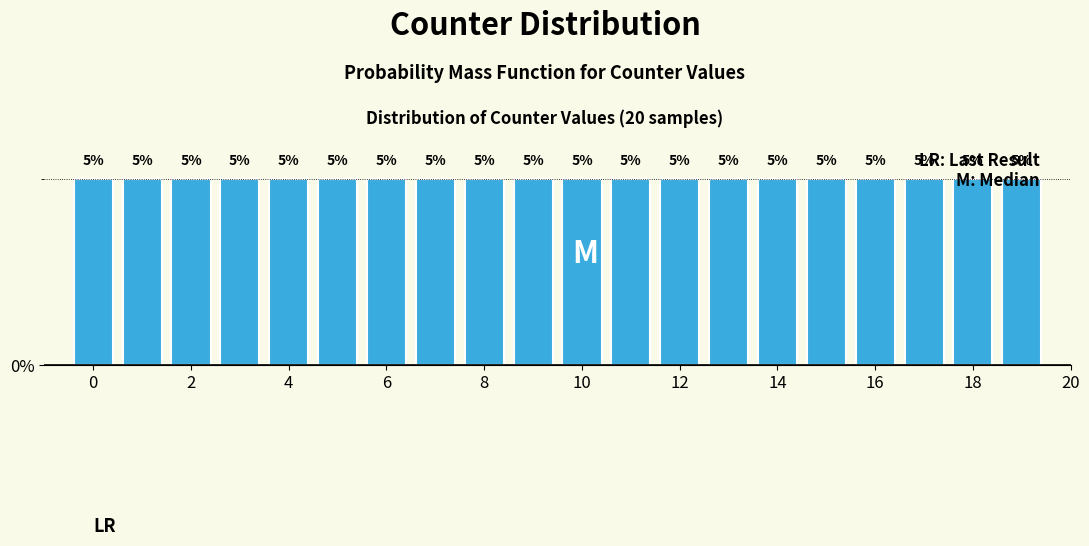

Reading left to right, transcribe this chart: for each bar, give the range it covers on the x-axis and its height. The bar edges are not printed on the chart, so give them approximately, as read against the axis.

-0.5 to 0.5: 5
0.5 to 1.5: 5
1.5 to 2.5: 5
2.5 to 3.5: 5
3.5 to 4.5: 5
4.5 to 5.5: 5
5.5 to 6.5: 5
6.5 to 7.5: 5
7.5 to 8.5: 5
8.5 to 9.5: 5
9.5 to 10.5: 5
10.5 to 11.5: 5
11.5 to 12.5: 5
12.5 to 13.5: 5
13.5 to 14.5: 5
14.5 to 15.5: 5
15.5 to 16.5: 5
16.5 to 17.5: 5
17.5 to 18.5: 5
18.5 to 19.5: 5